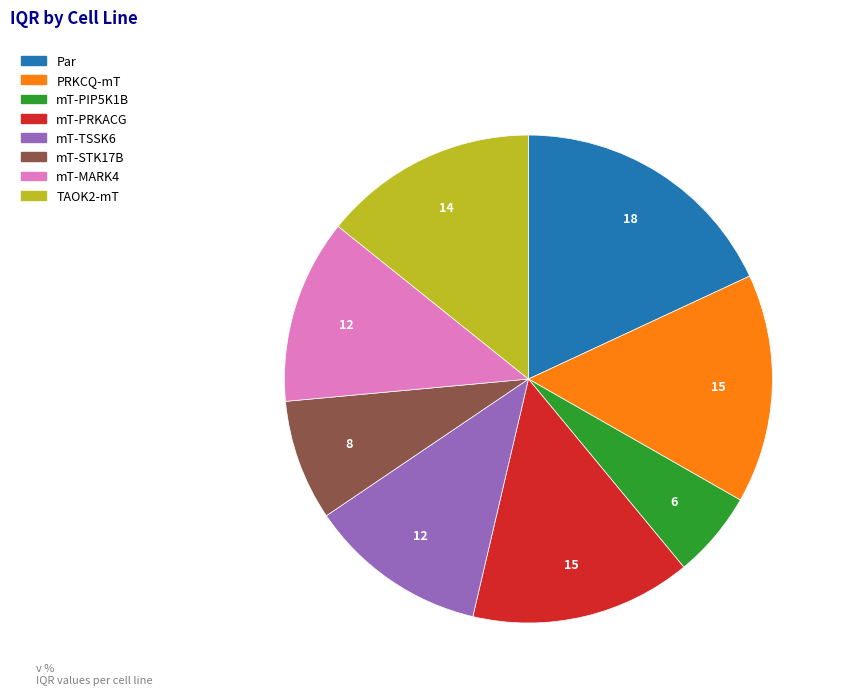

Approximately how many times larger is the value at mT-PRKACG compared to Par?

0.8